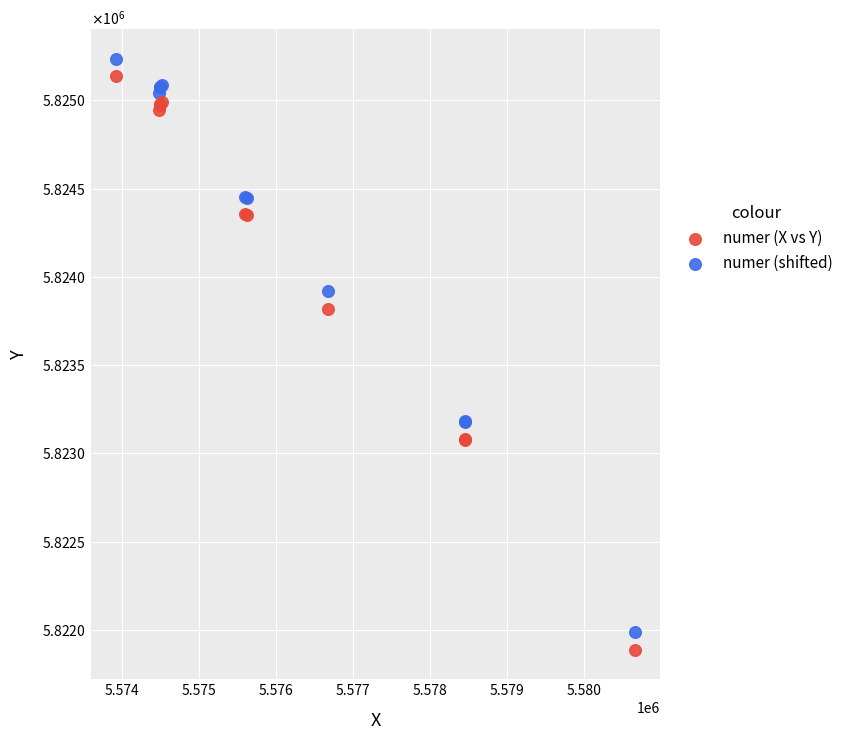

Which series contains the lowest Y value?

numer (X vs Y)